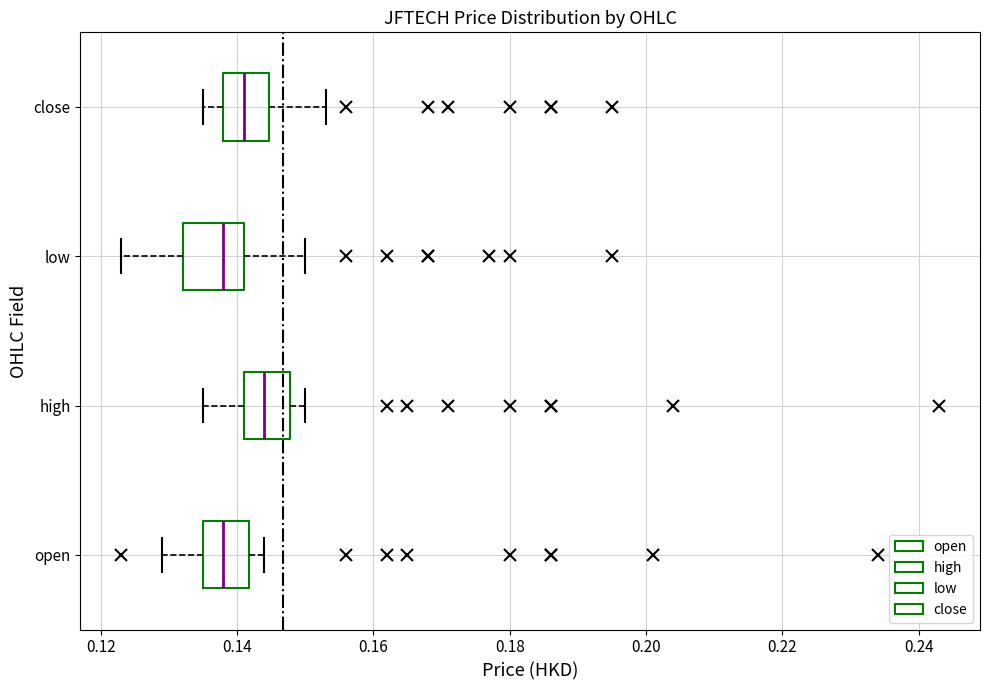

Reading bottom to top, transcribe this box plot: for each box, give where its median line is, the range the box spans, and where its two whiskers end, as read against the x-axis. The values are not printed on the chart, so give them approximately, as read against the axis.

open: median 0.138, box 0.136 to 0.142, whiskers 0.130 to 0.144
high: median 0.144, box 0.142 to 0.148, whiskers 0.136 to 0.150
low: median 0.138, box 0.132 to 0.142, whiskers 0.124 to 0.150
close: median 0.142, box 0.138 to 0.144, whiskers 0.136 to 0.154